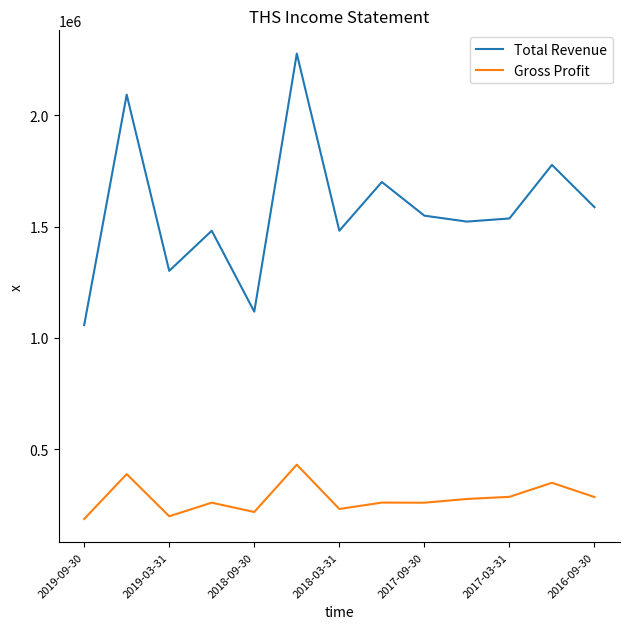

True or false: Gross Profit and Total Revenue cross at least once.

False